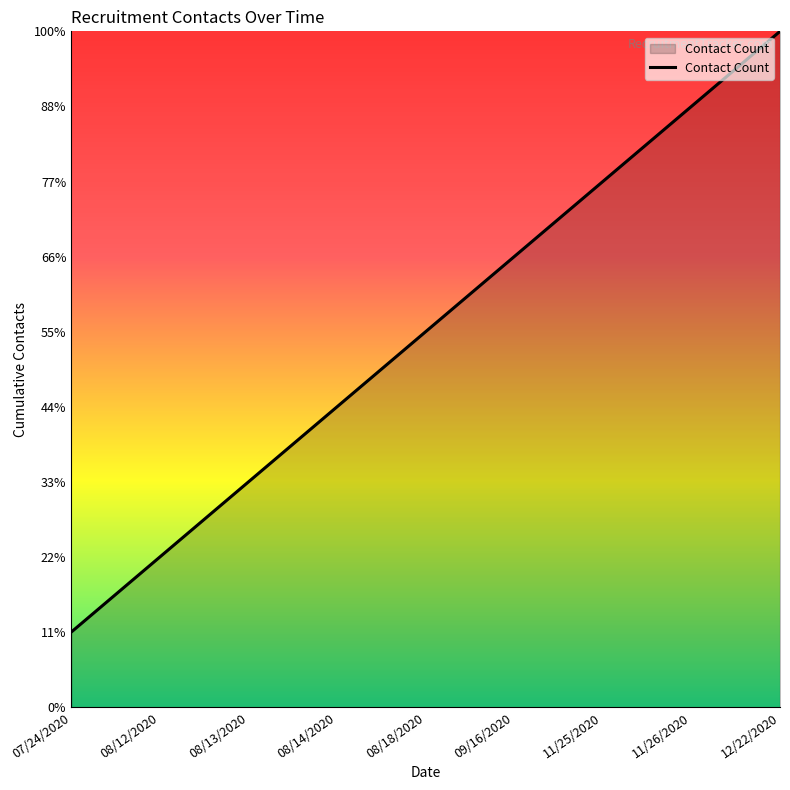

What is the sum of the values at 09/16/2020 and 08/13/2020?

9